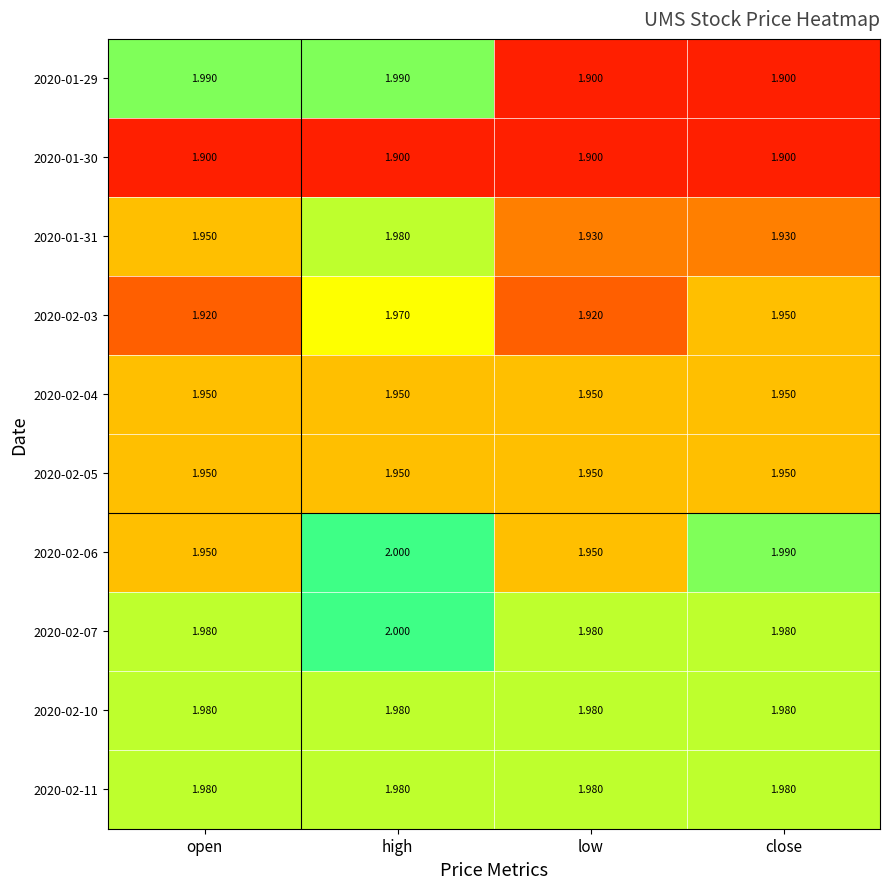

How many categories are shown in the chart?

4